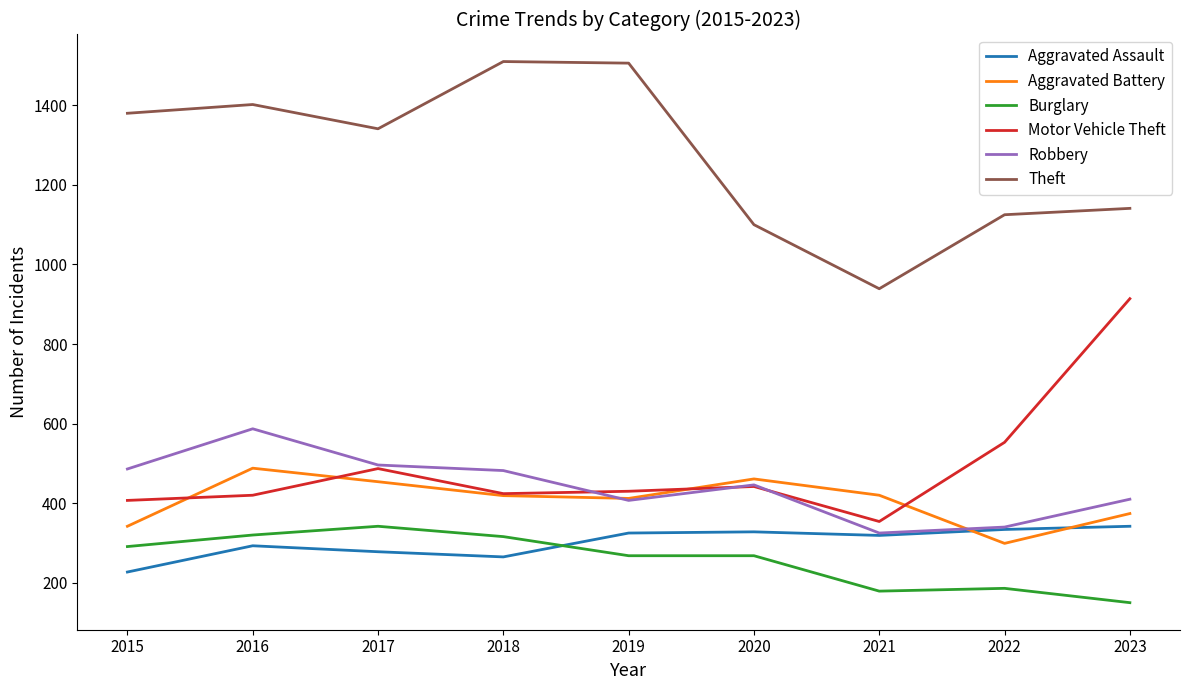

Which series changed the most between 2015 and 2019?

Theft